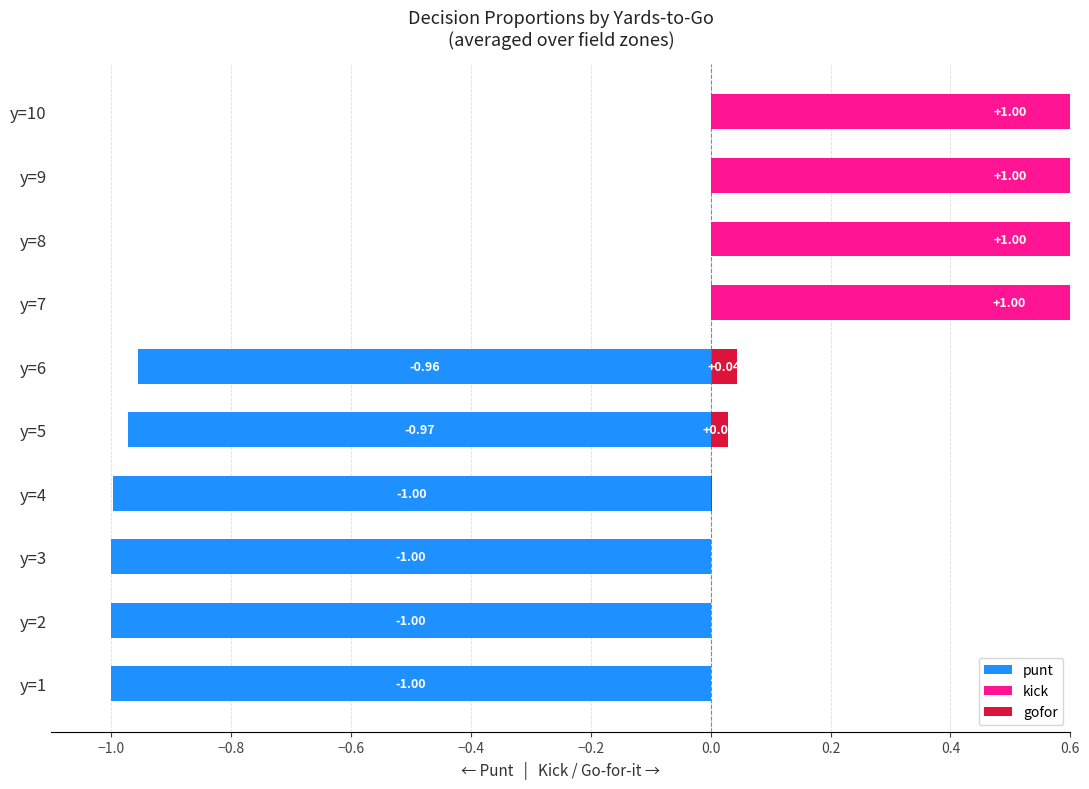

What is the value of the kick bar at the 7th from the left?

1.0